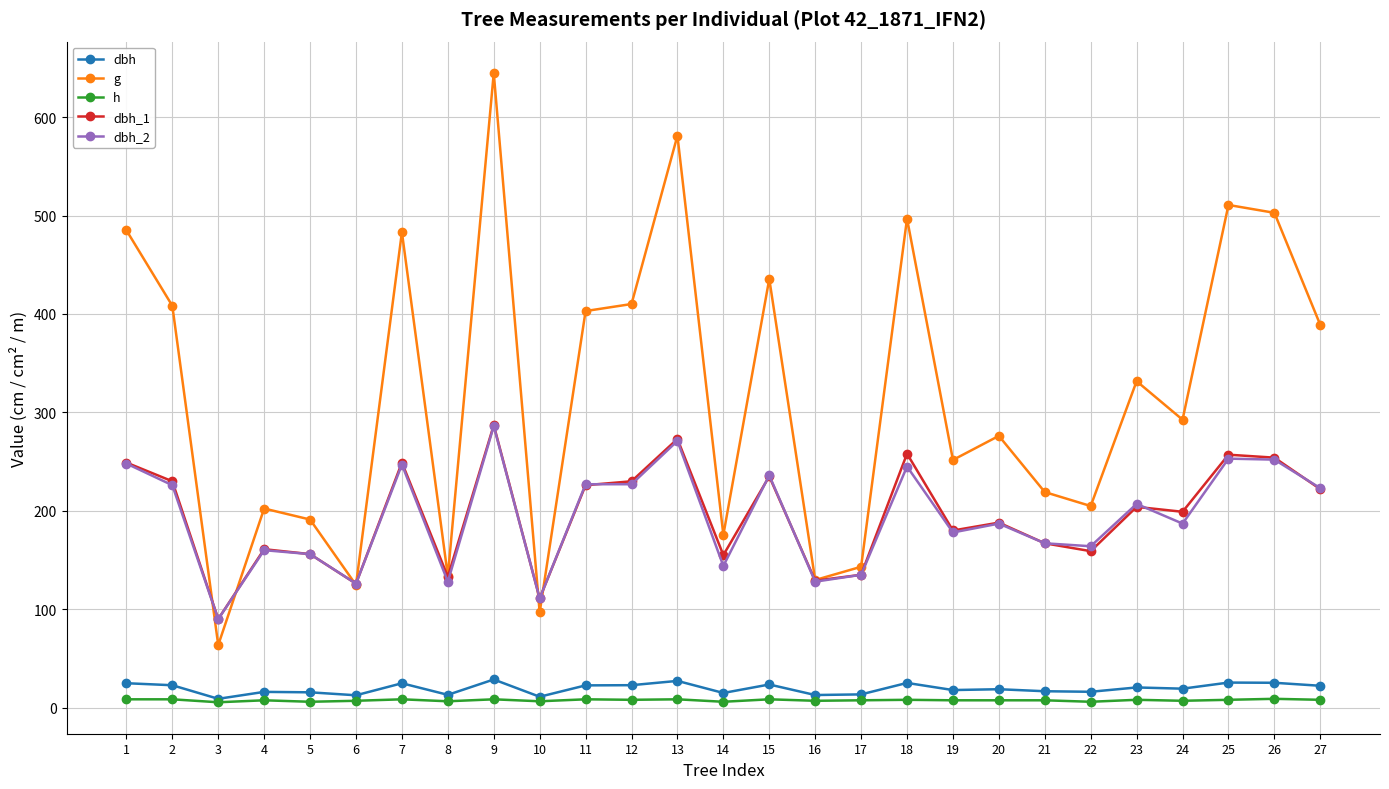

Where does the dbh series first go above 19?

1